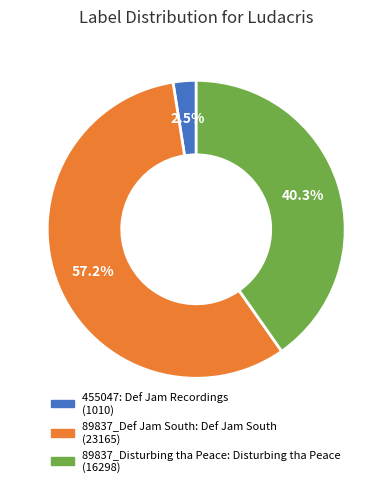

How many segments does this pie chart have?

3